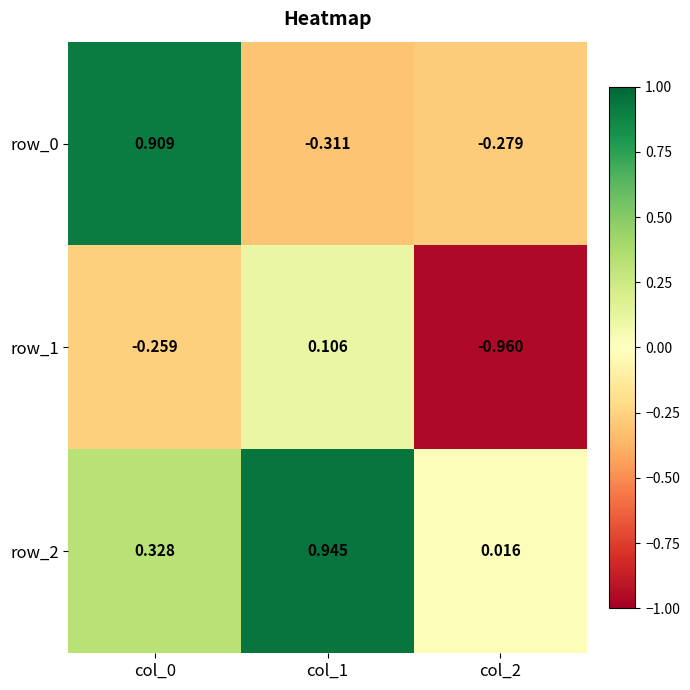

Which series changed the most between col_1 and col_2?

row_1